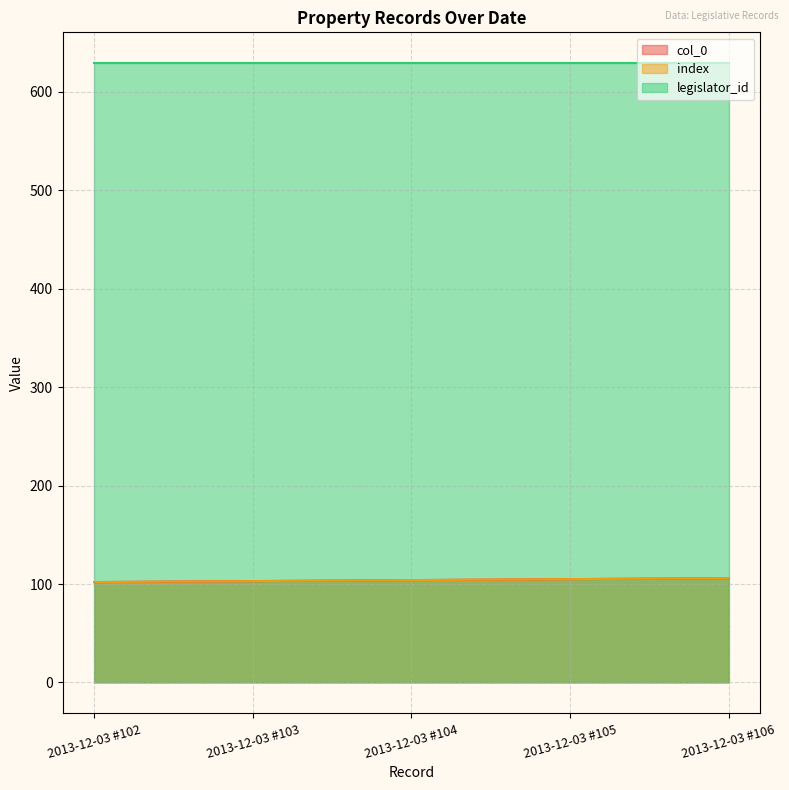

How many col_0 values are between 103 and 105?

3